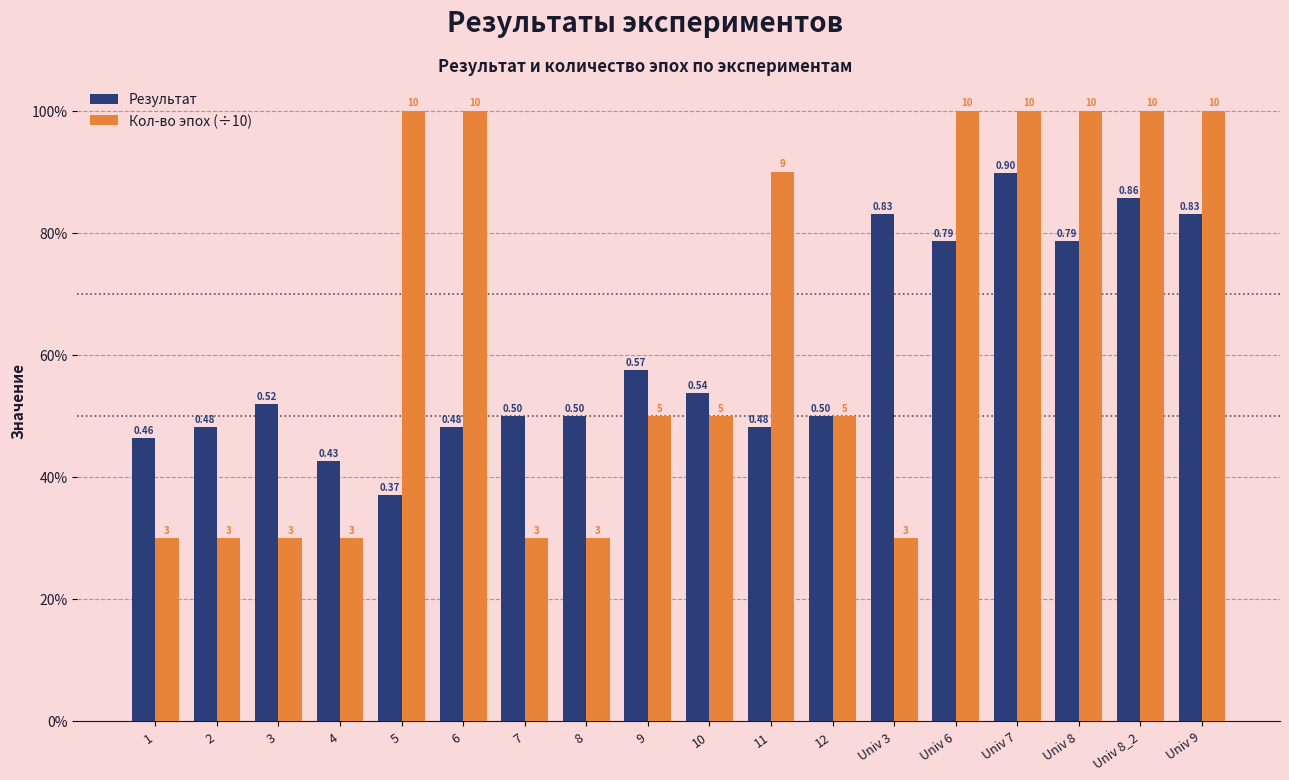

Which series has the largest range (max minus min)?

Кол-во эпох (÷10)